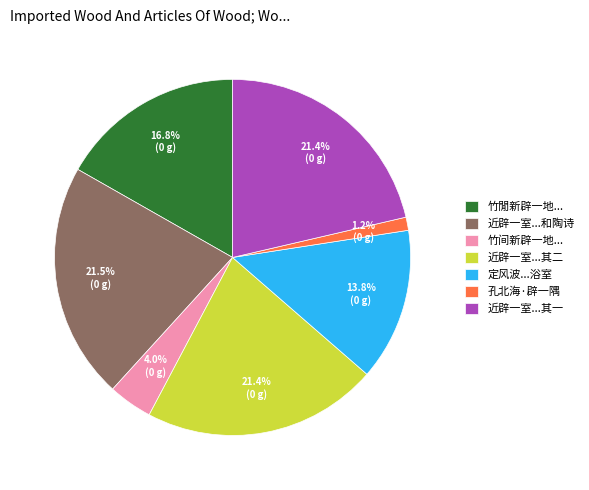

Which category has the smallest portion of the pie?

孔北海·辟一隅